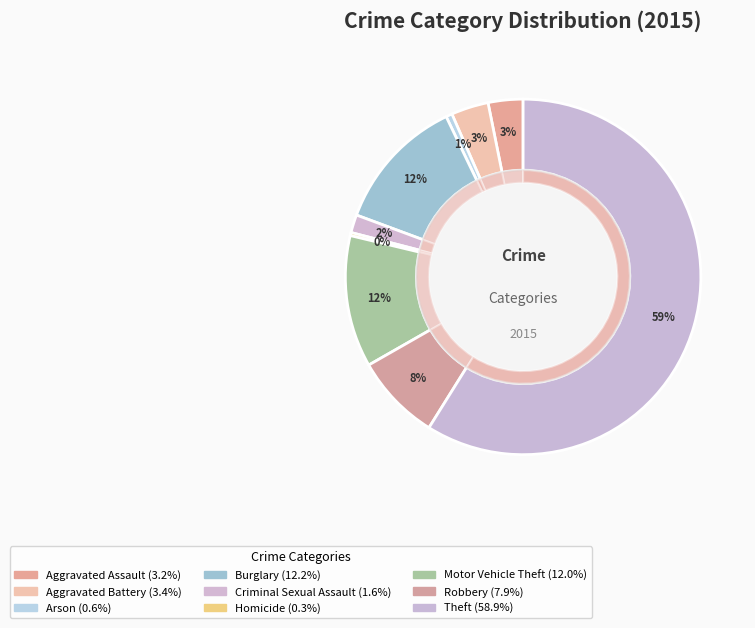

Rank the categories by value from lowest to highest.

Homicide, Arson, Criminal Sexual Assault, Aggravated Assault, Aggravated Battery, Robbery, Motor Vehicle Theft, Burglary, Theft